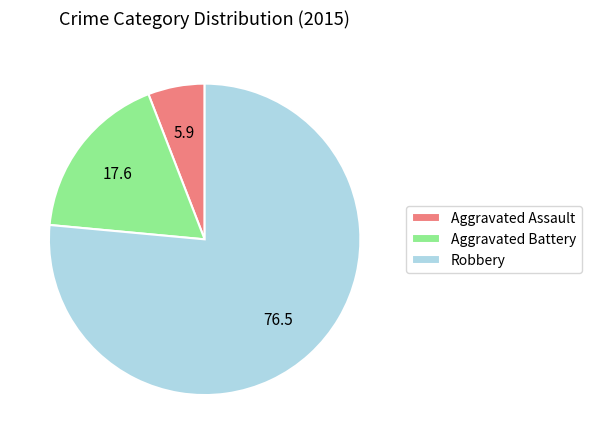

How many slices are in this pie chart?

3